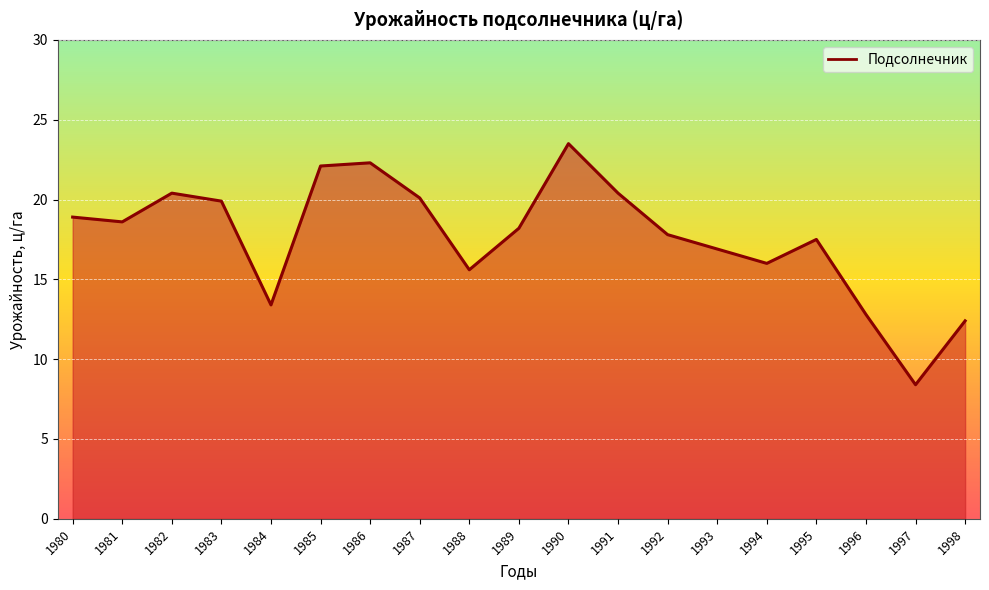

Does the chart display data point markers on the line(s)?

No